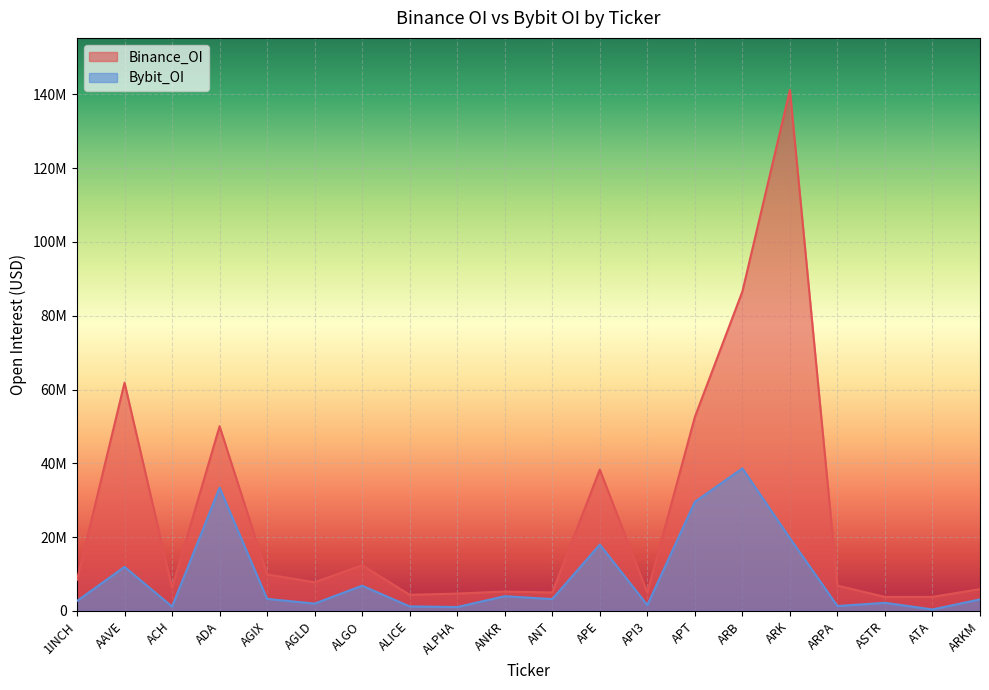

Where does the Binance_OI series first go above 7771827?

1INCH